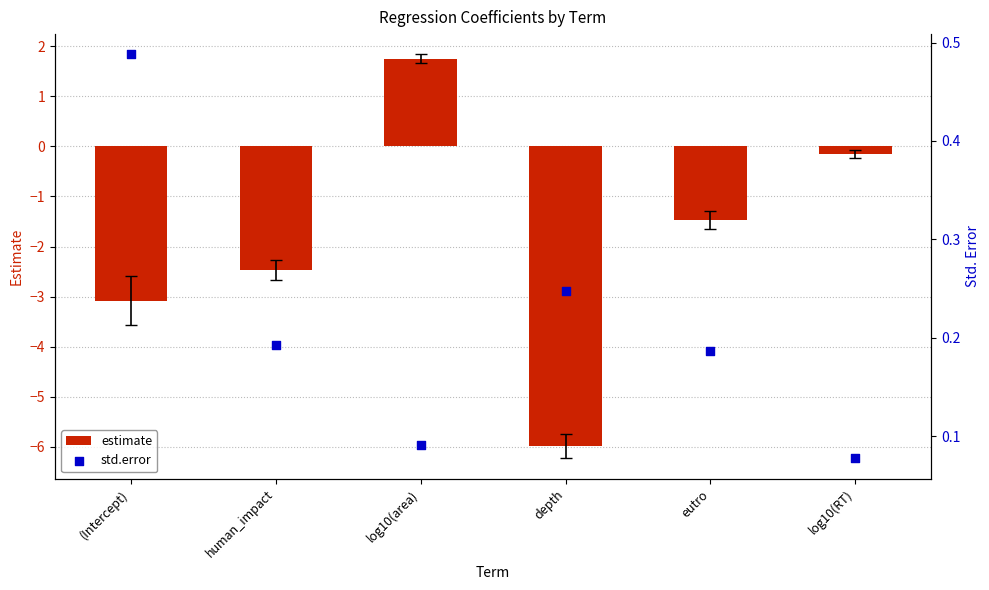

Which series reaches the minimum Y coordinate?

estimate